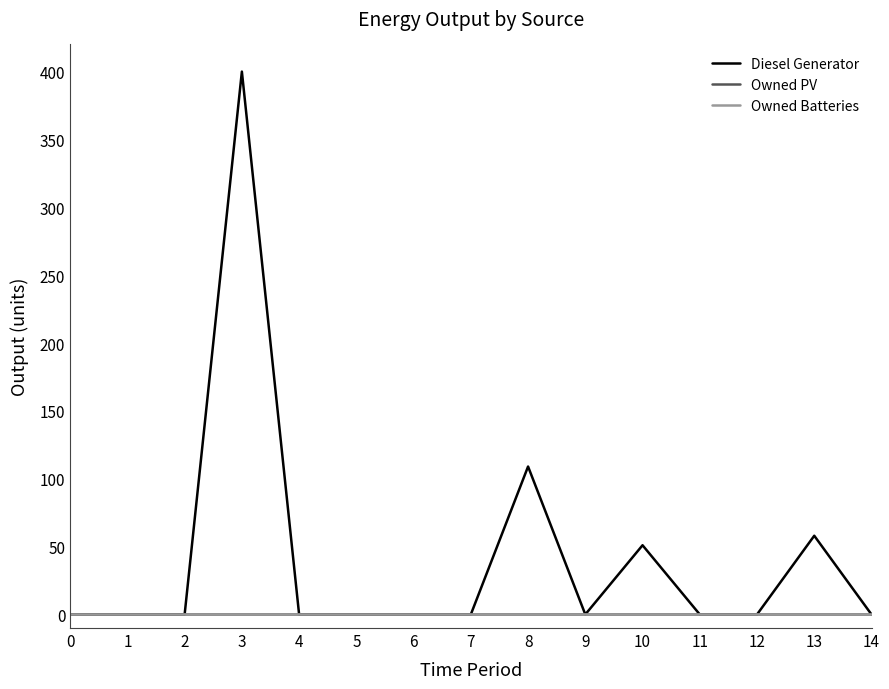

The value of Diesel Generator at 8 is 109. True or false?

True